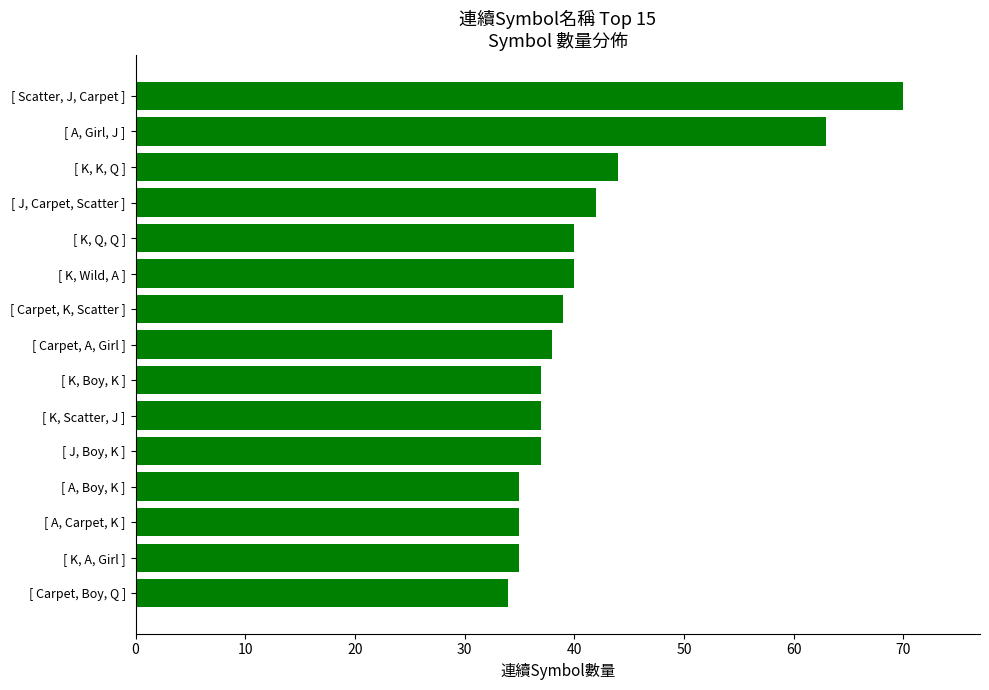

Which category has the highest value across all series?

[ Scatter, J, Carpet ]